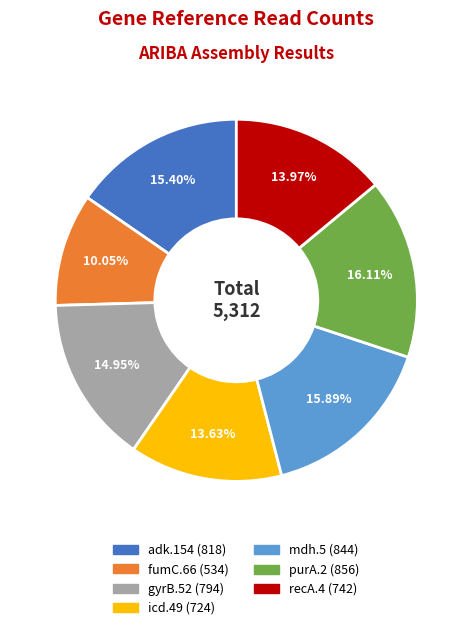

Between recA.4 and mdh.5, which is larger?

mdh.5